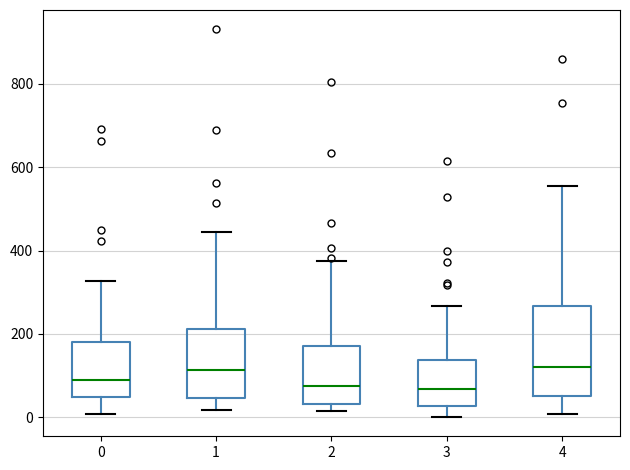

Where is the lower edge of the box at x = 4 on the y-axis? The values are not printed on the chart, so give them approximately, as read against the axis.

60